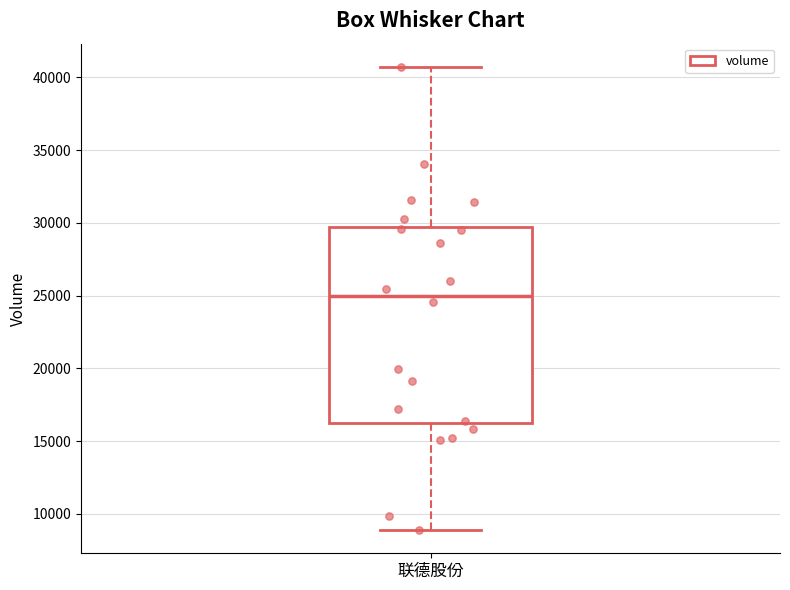

Transcribe this box plot: give where the median line is, the range the box spans, and where the two whiskers end, as read against the y-axis. The values are not printed on the chart, so give them approximately, as read against the axis.

median 25000, box 16000 to 30000, whiskers 9000 to 40500